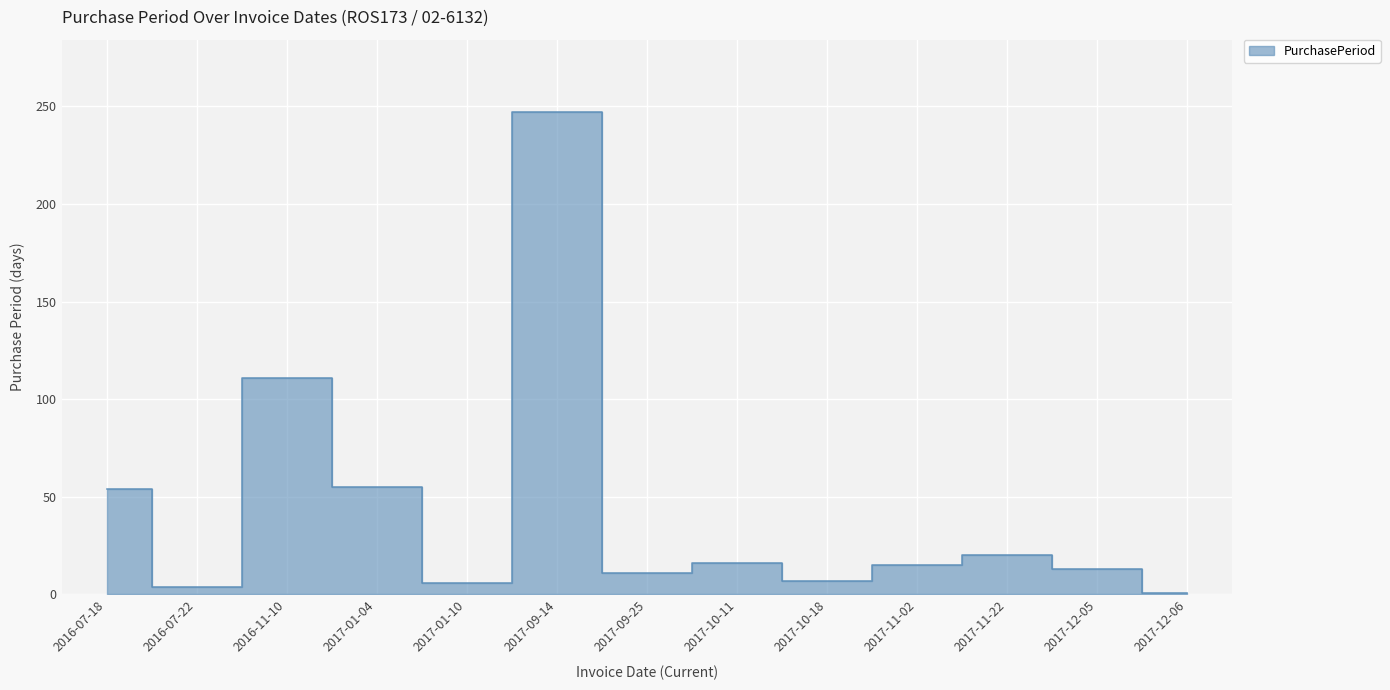

At which category does the chart reach its minimum across all series?

2017-12-06